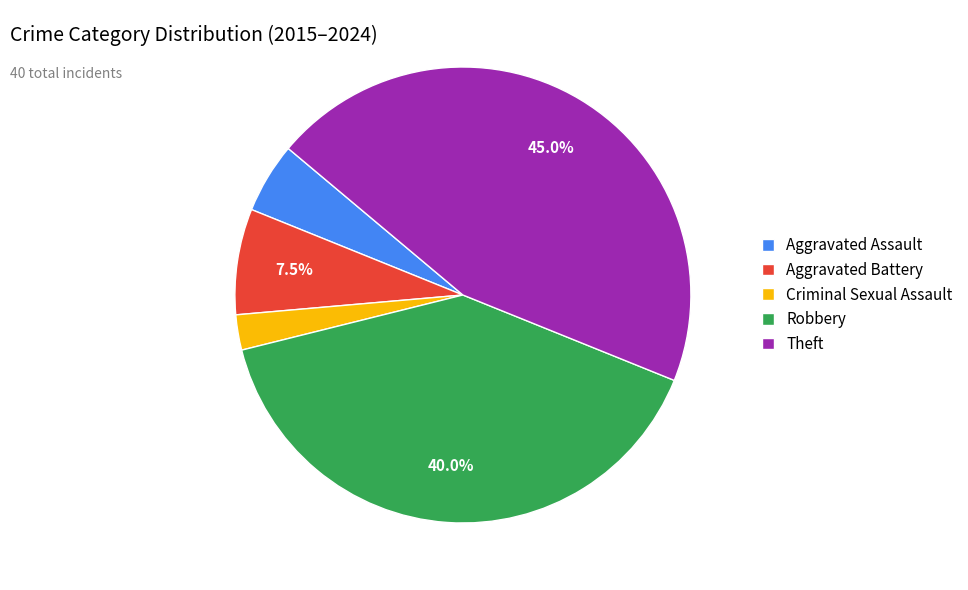

Approximately how many times larger is the value at Robbery compared to Criminal Sexual Assault?

16.0